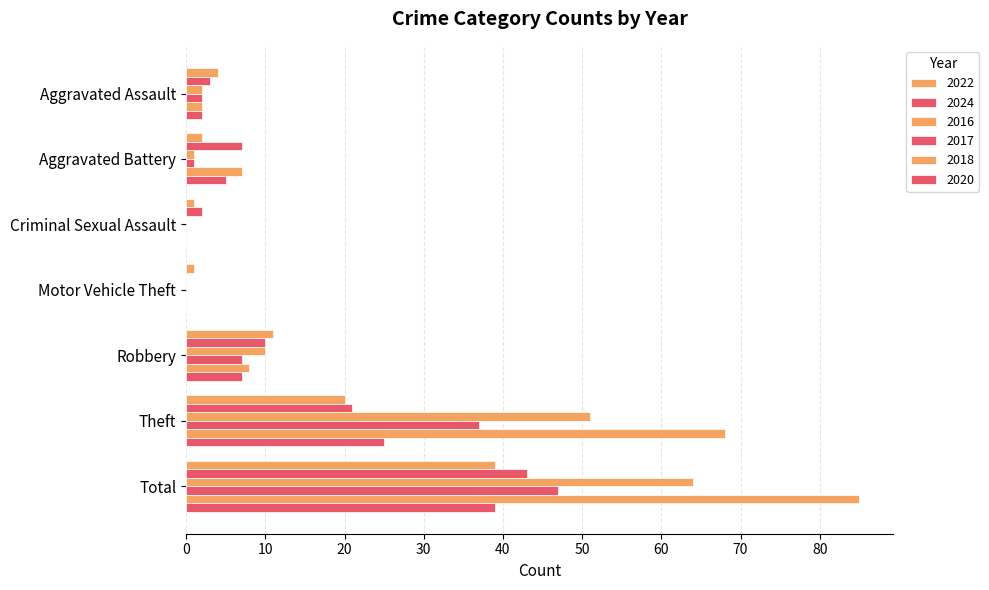

How many distinct data groups are displayed?

6